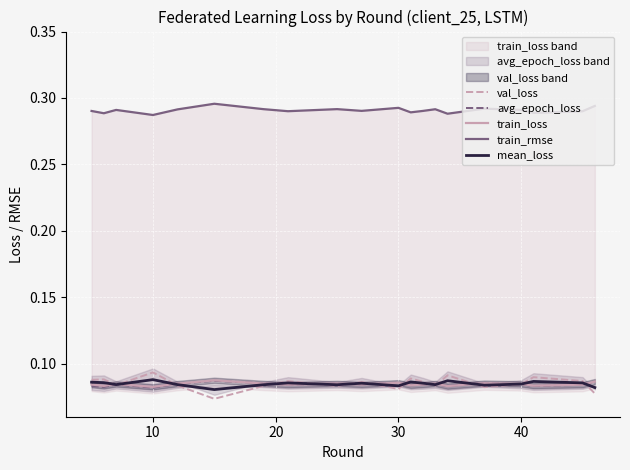

What is the smallest value displayed?

0.1